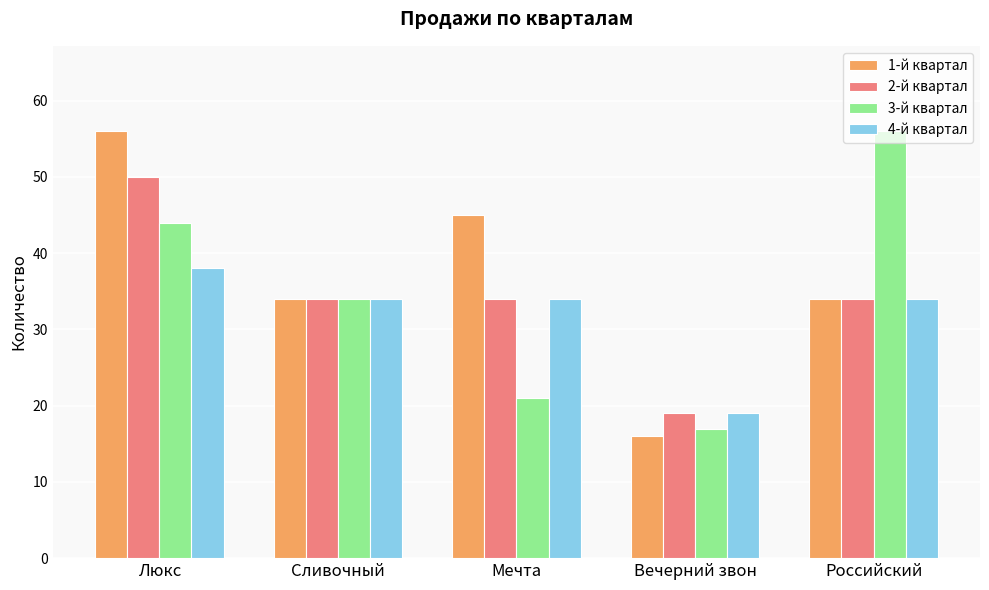

What is the difference between the maximum and minimum values in the 2-й квартал series?

31